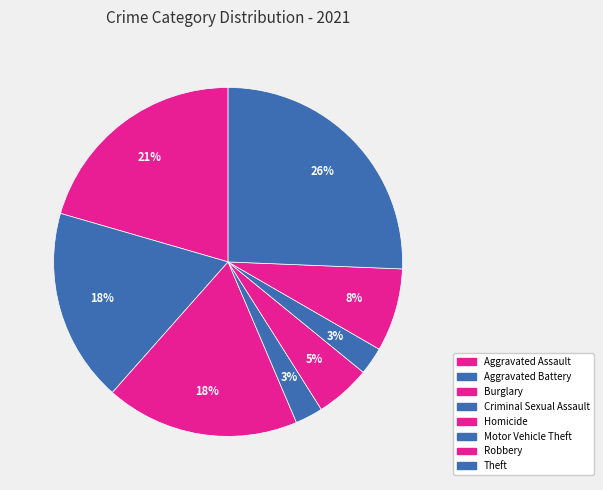

Is there a majority slice in this chart?

No